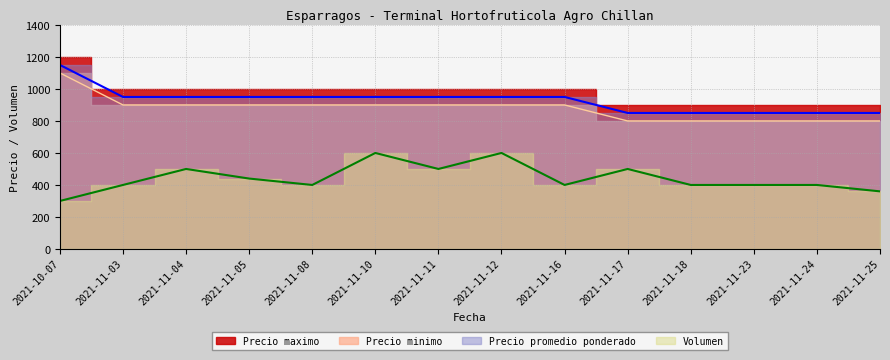

True or false: Precio maximo has a value of 800 at 2021-11-17.

True